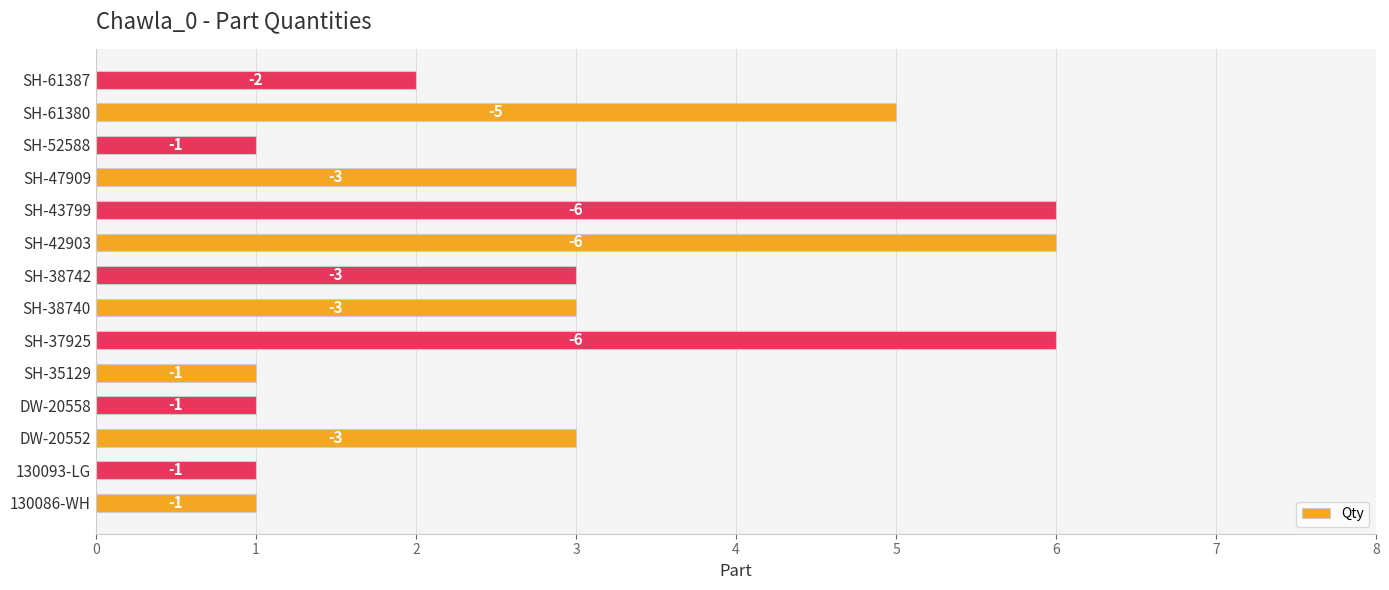

What is the average value?

3